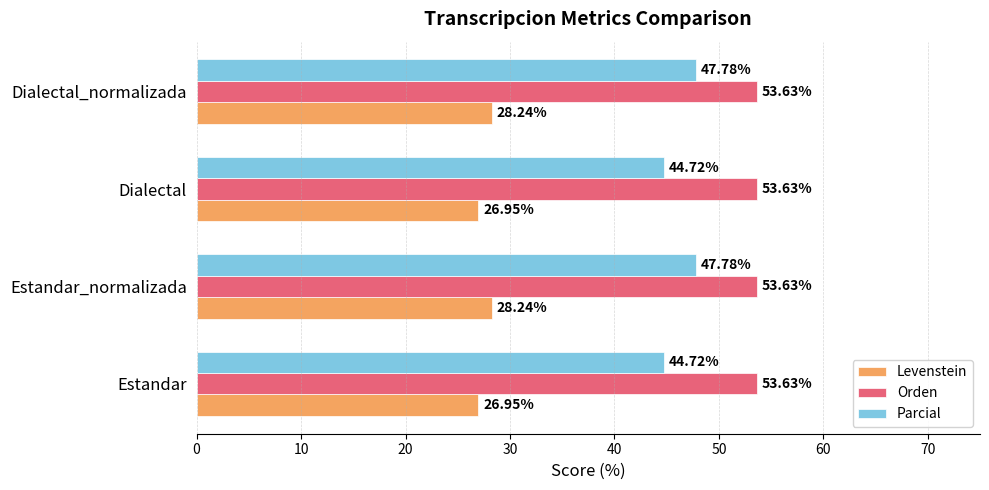

Which series has the largest range (max minus min)?

Parcial